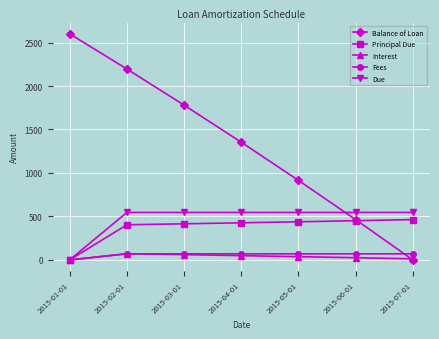

At which label does Fees first exceed 69?

2015-02-01